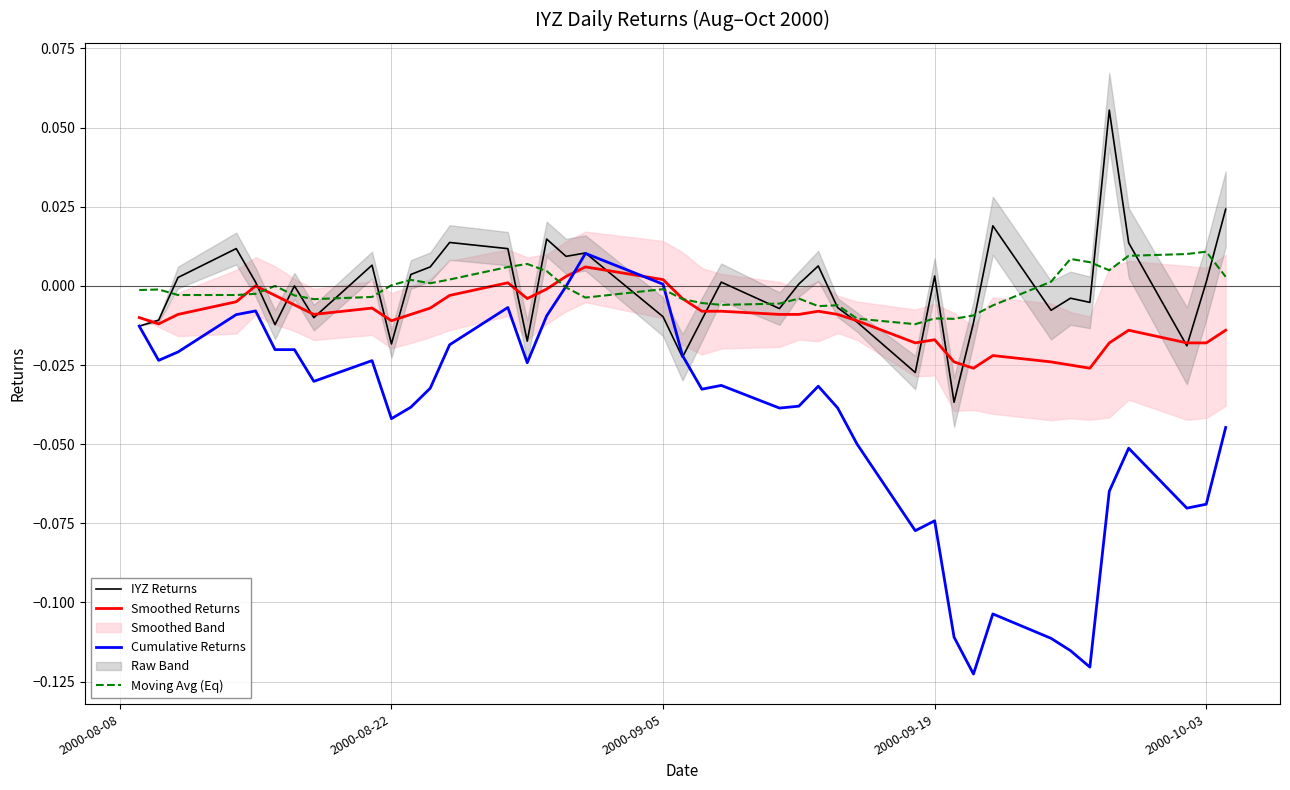

How many interior local peaks does the Moving Avg (Eq) series have?

10